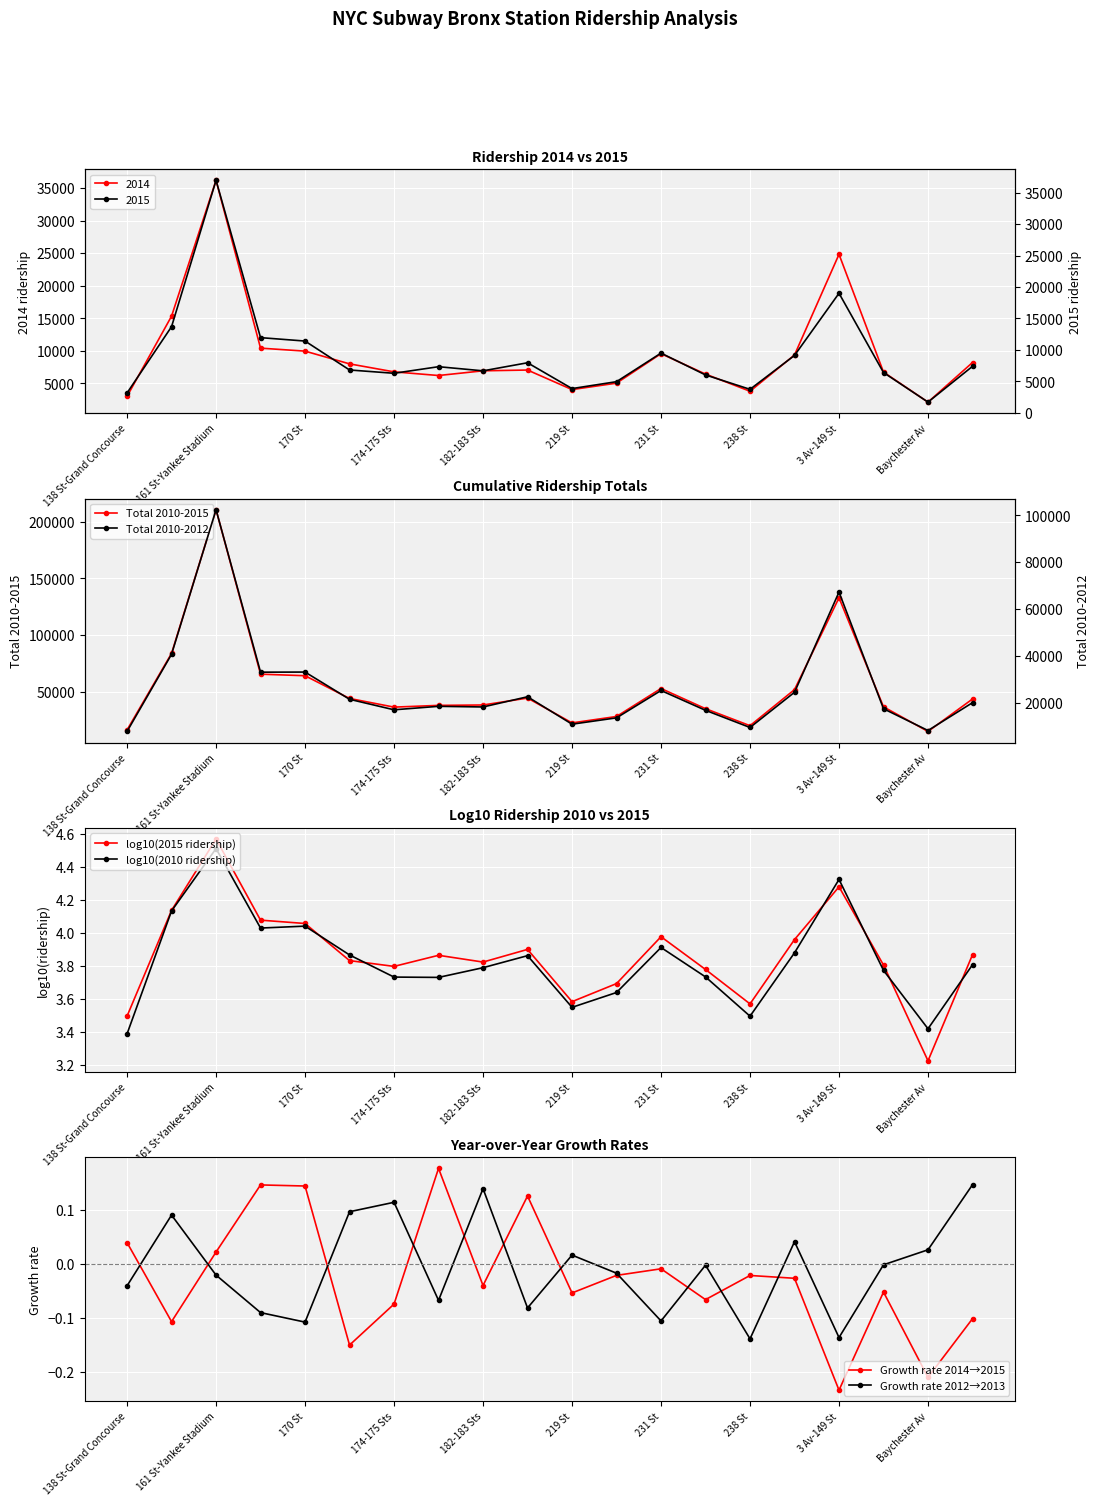

Rank the series by their maximum value, from lowest to highest.

Growth rate 2012→2013, Growth rate 2014→2015, log10(2010 ridership), log10(2015 ridership), Total 2010-2012, Total 2010-2015